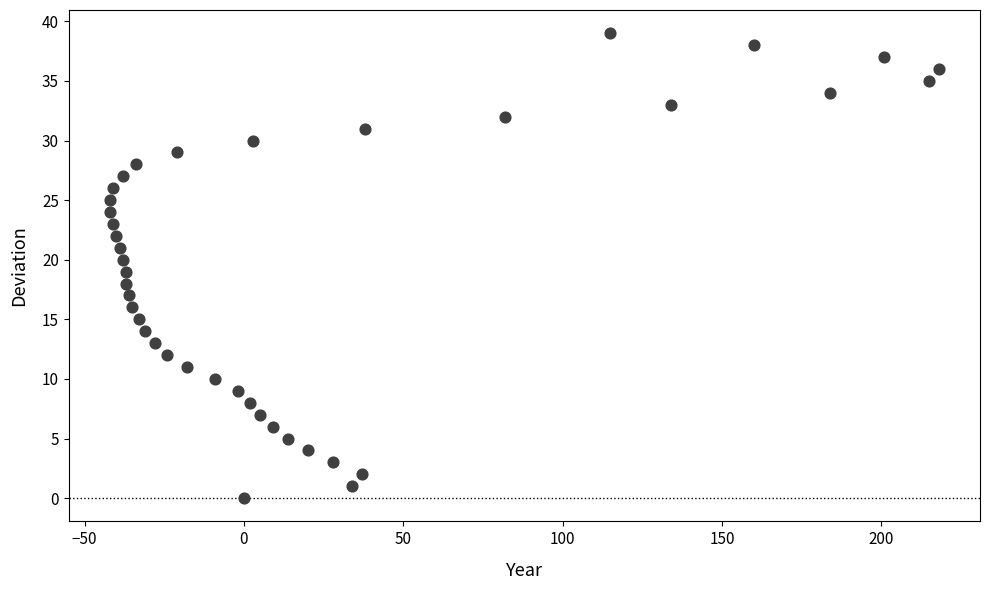

What is the range of X values (max minus min)?

260